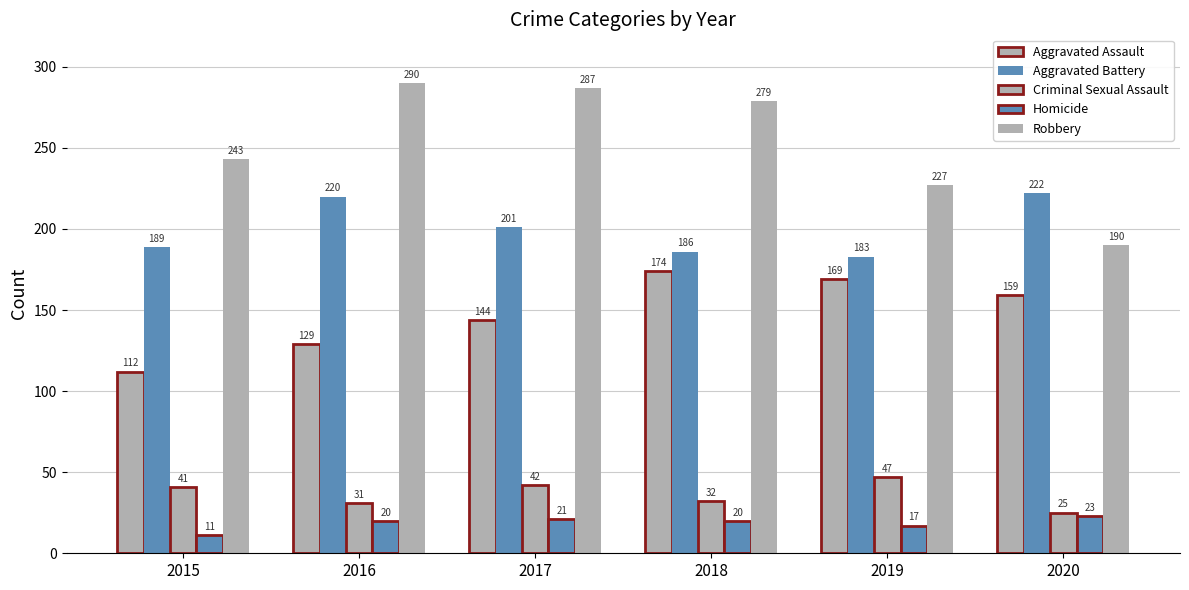

Does the chart contain stacked bars?

No